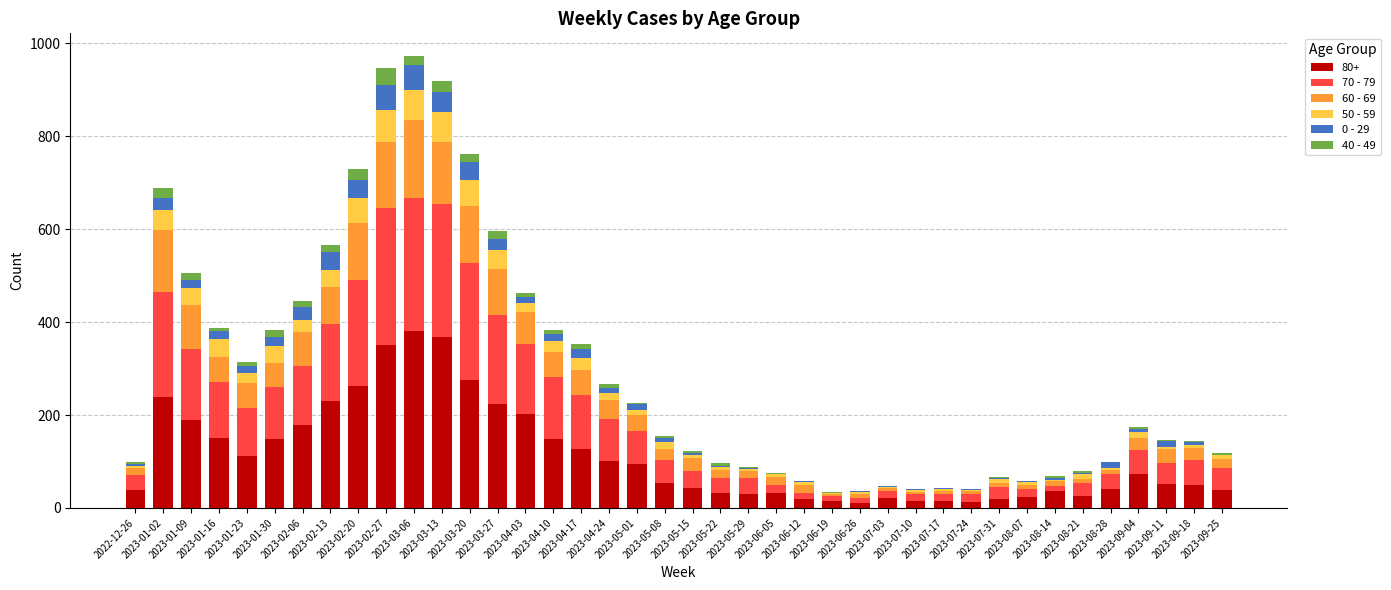

Which has a higher value, 2023-09-18 or 2023-04-17?

2023-04-17